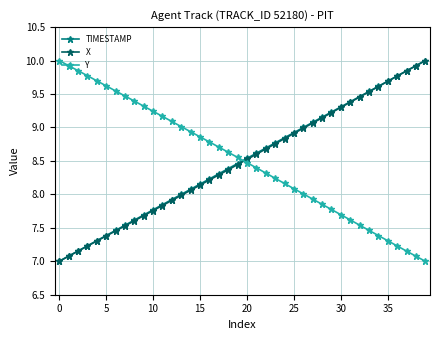

True or false: Y and X cross at least once.

True